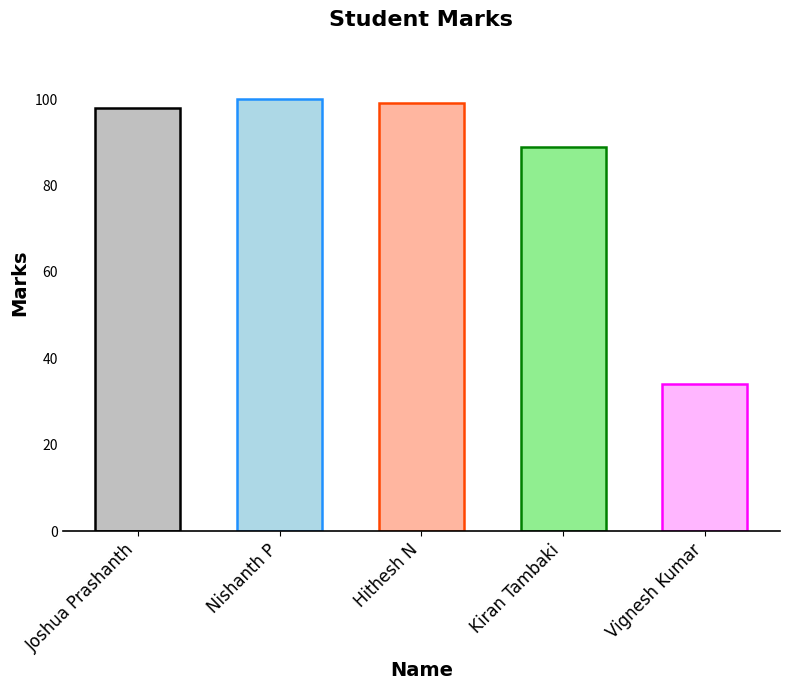

Does the chart contain stacked bars?

No